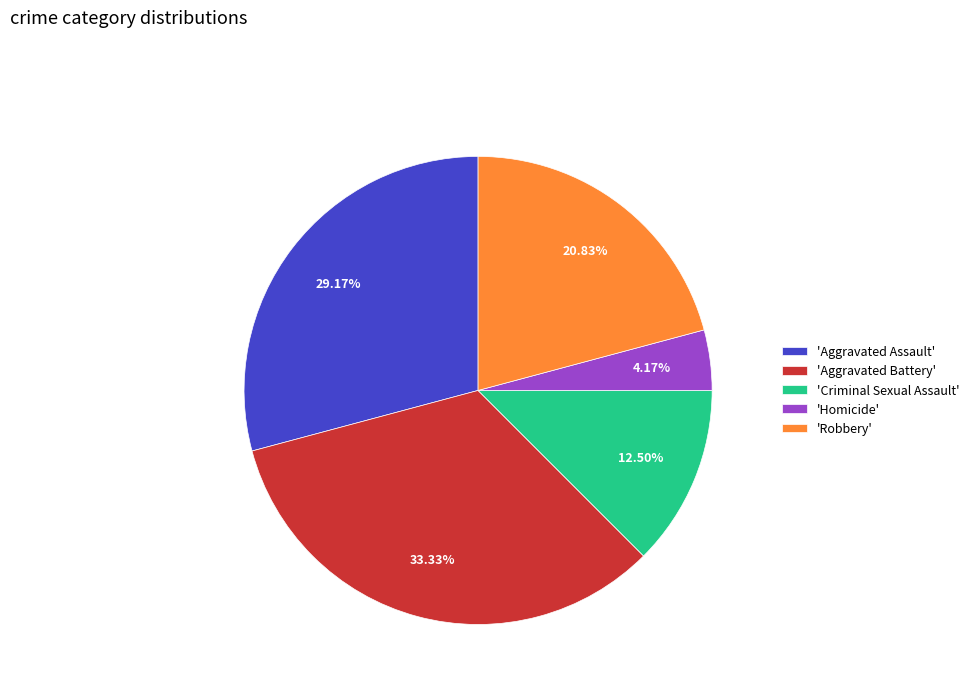

Rank the categories by value from lowest to highest.

'Homicide', 'Criminal Sexual Assault', 'Robbery', 'Aggravated Assault', 'Aggravated Battery'